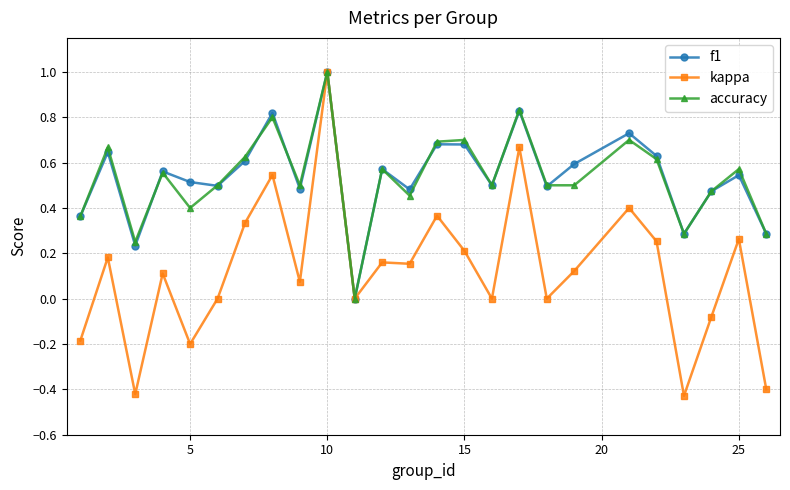

How many interior local peaks does the accuracy series have?

9